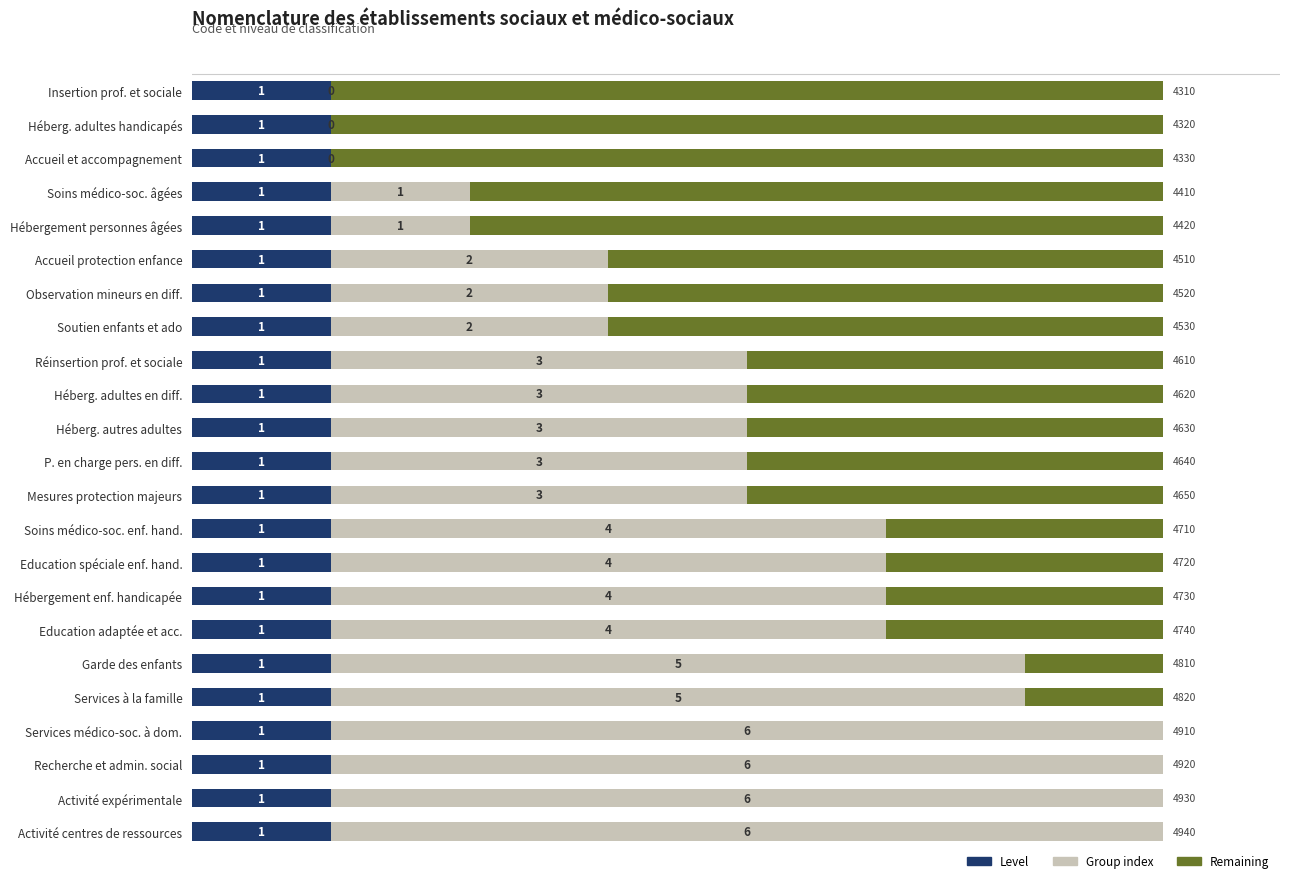

What are all the series names shown in the legend?

Level, Group index, Remaining